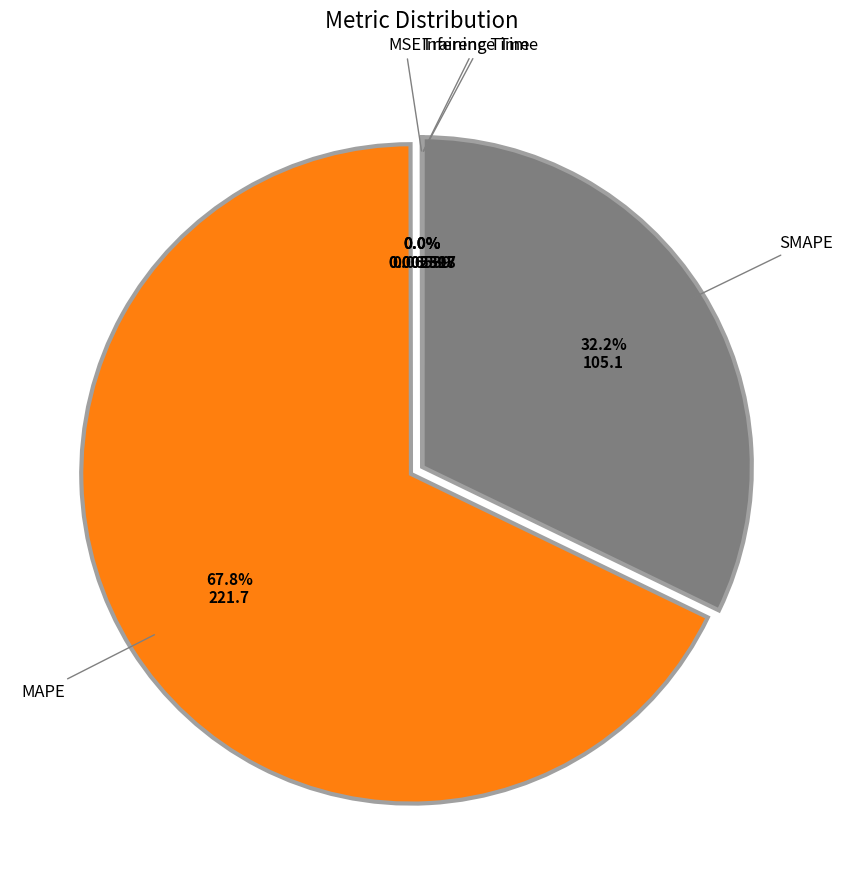

Is there any slice that represents more than half of the pie?

Yes